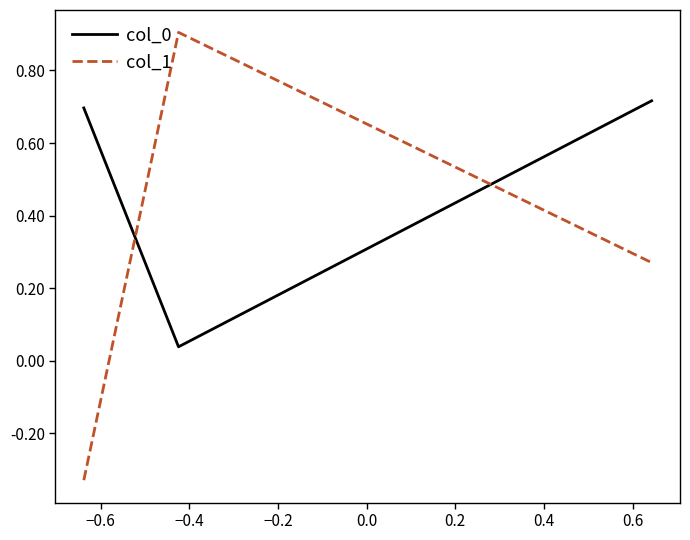

How many lines are shown in the chart?

2